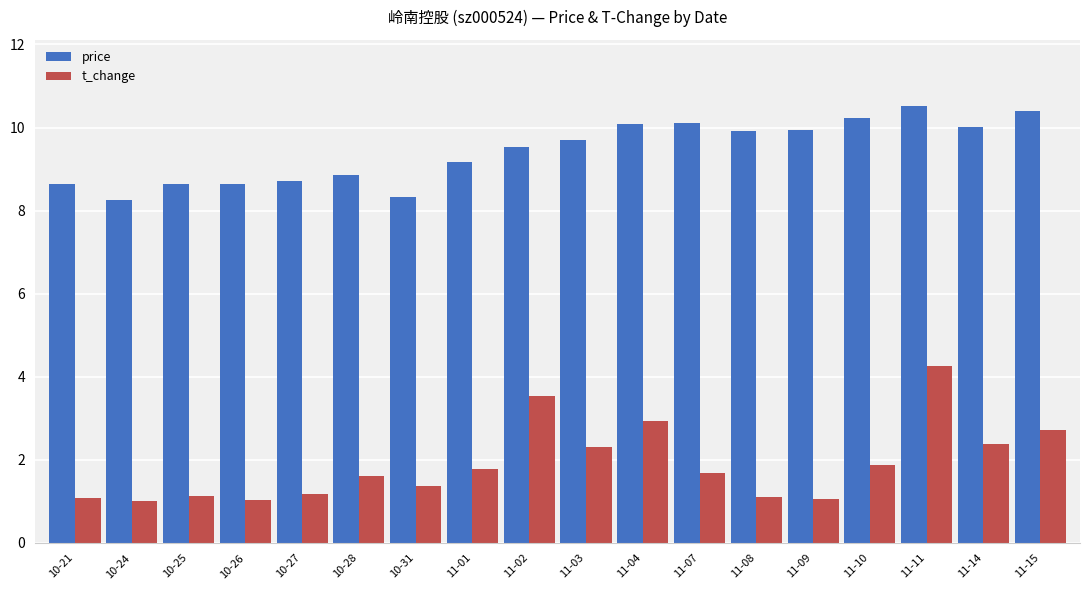

Which series has the widest spread of values?

t_change